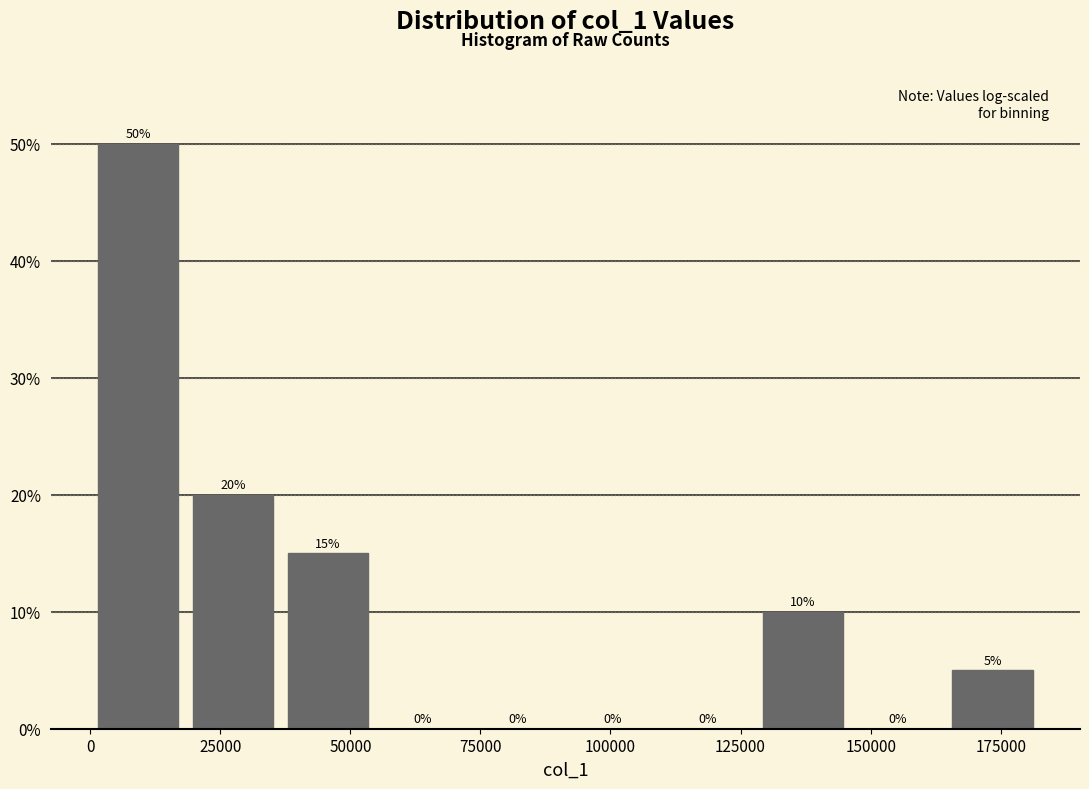

Around what value on the x-axis is the tallest bar? Give the approximate position of its centre, as read against the axis.

10000